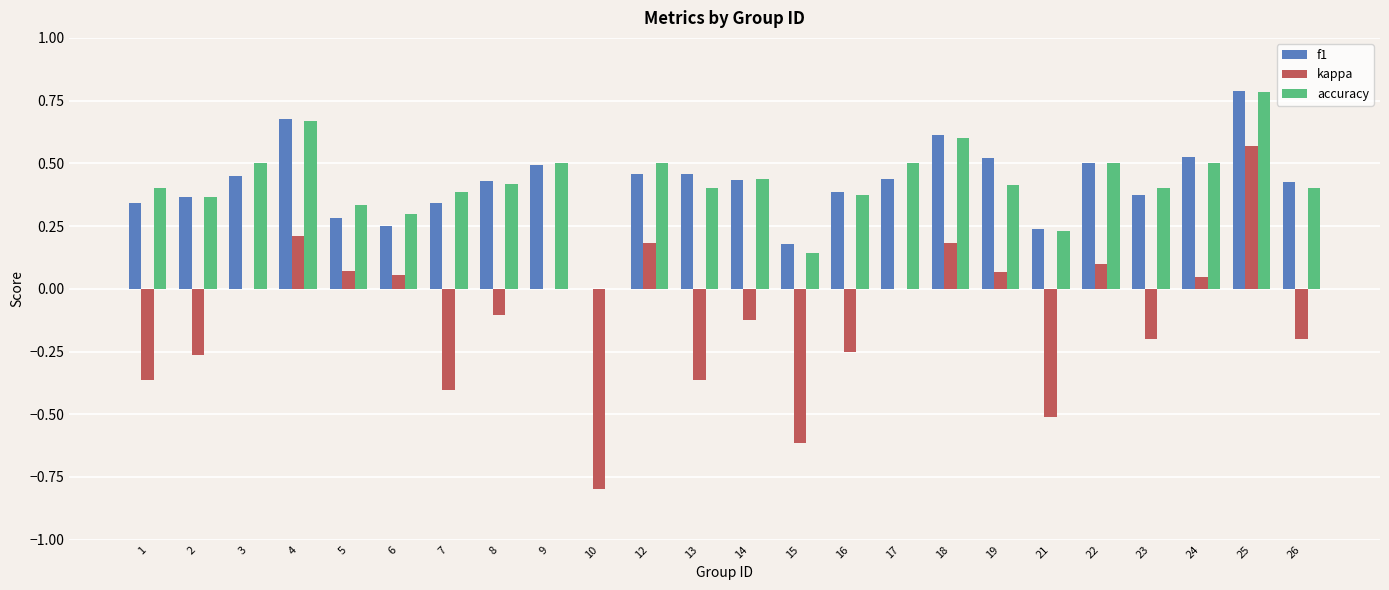

Is it true that accuracy equals 0.4 at 7?

True